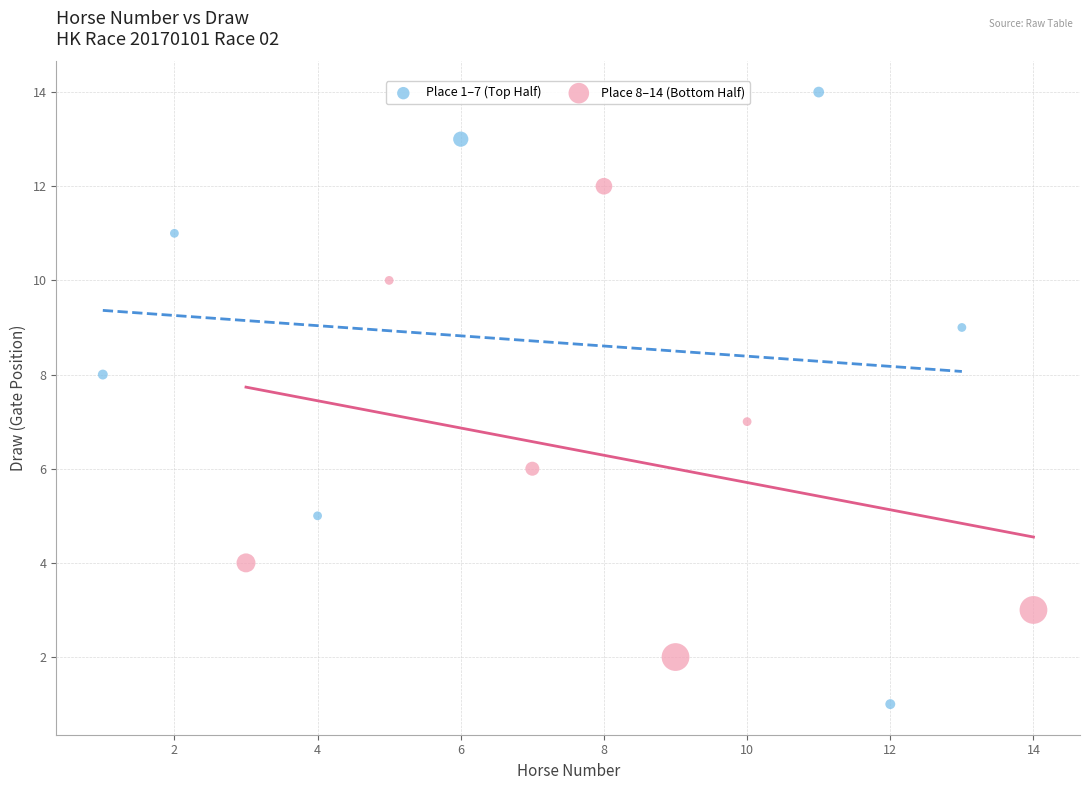

Which series reaches the maximum Y coordinate?

Place 1–7 (Top Half)